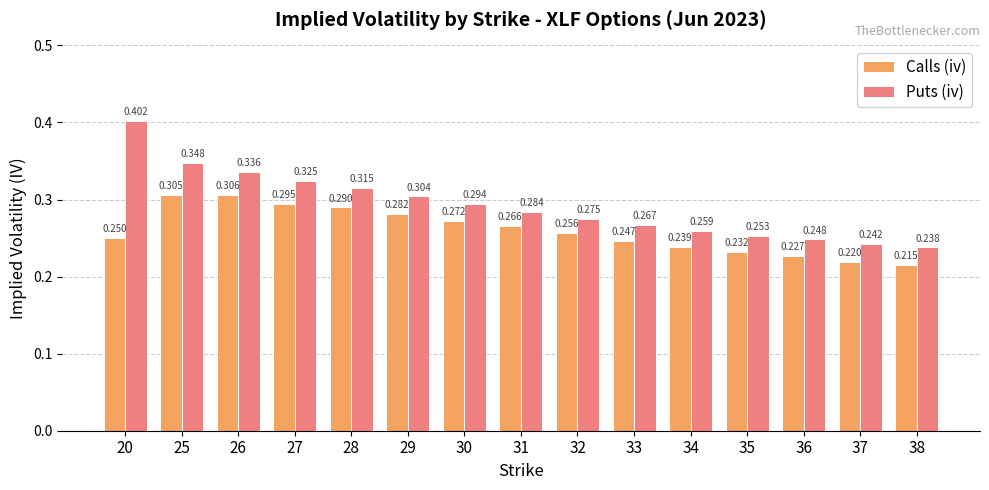

Which series changed the most between 34 and 35?

Calls (iv)